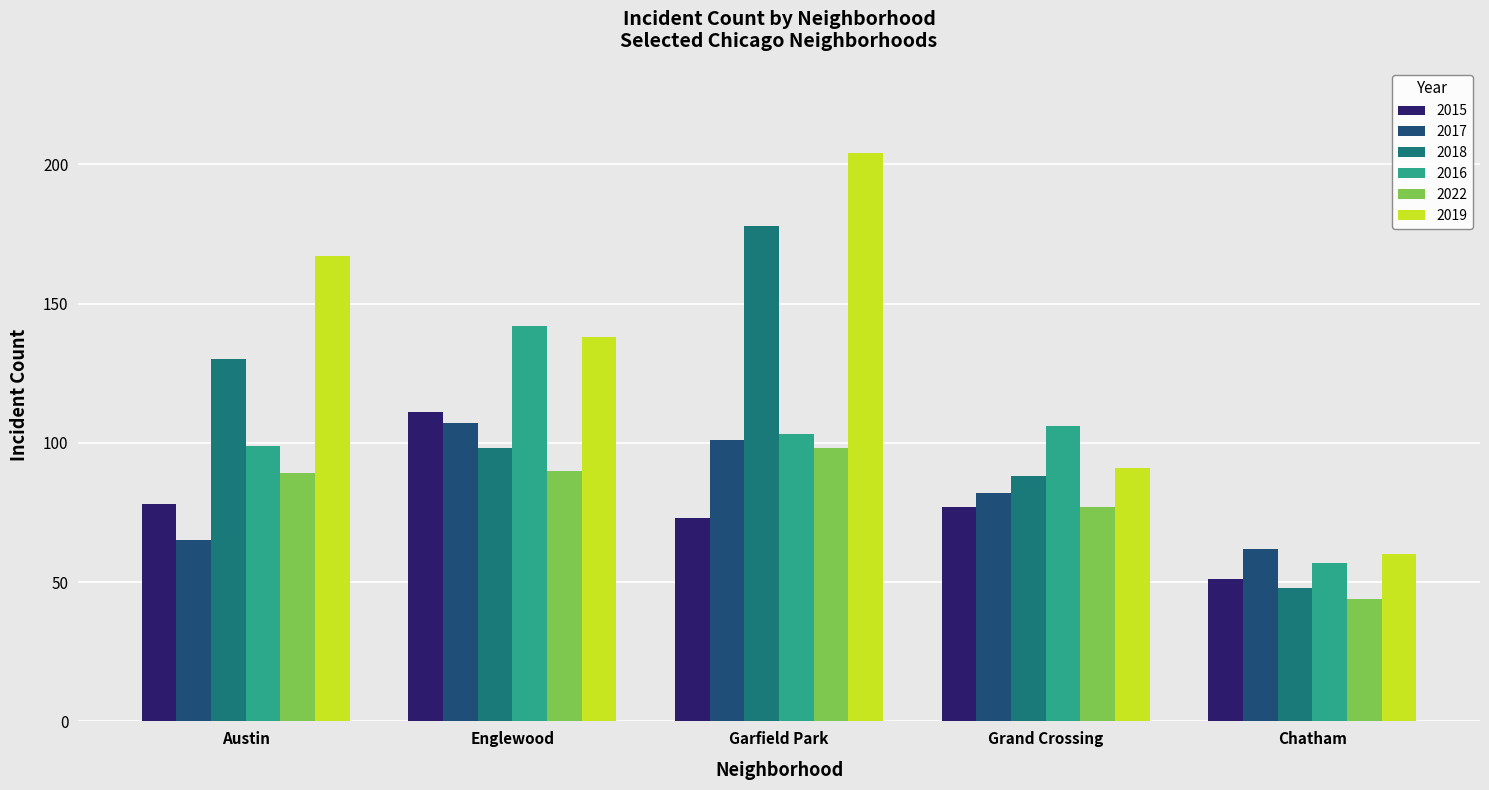

At how many categories does at least one series exceed 130?

3